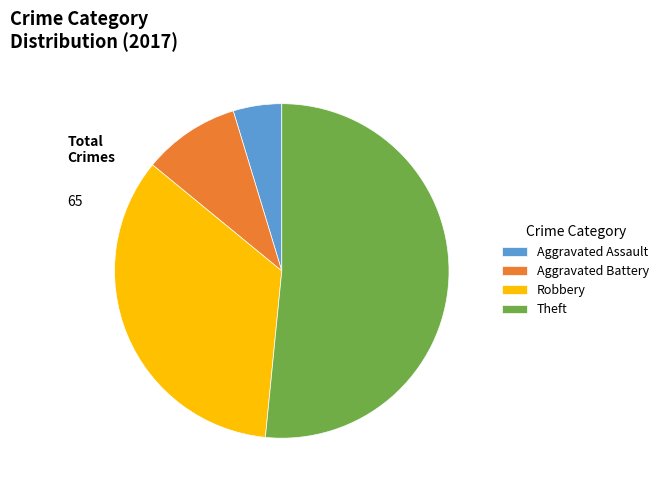

Which category accounts for the majority?

Theft